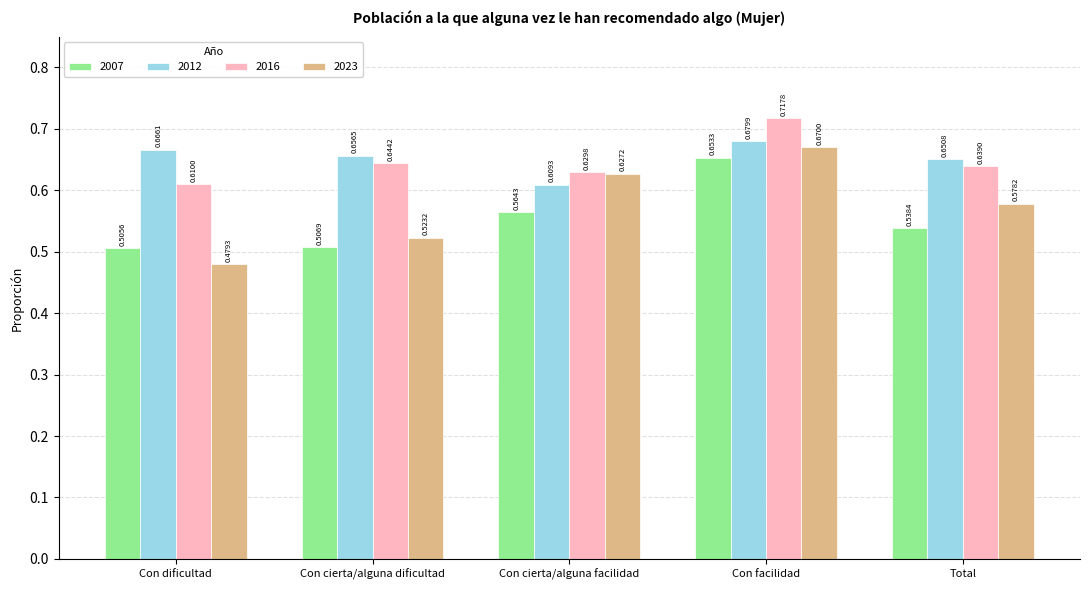

What is the difference between the highest and lowest values at Total?

0.1